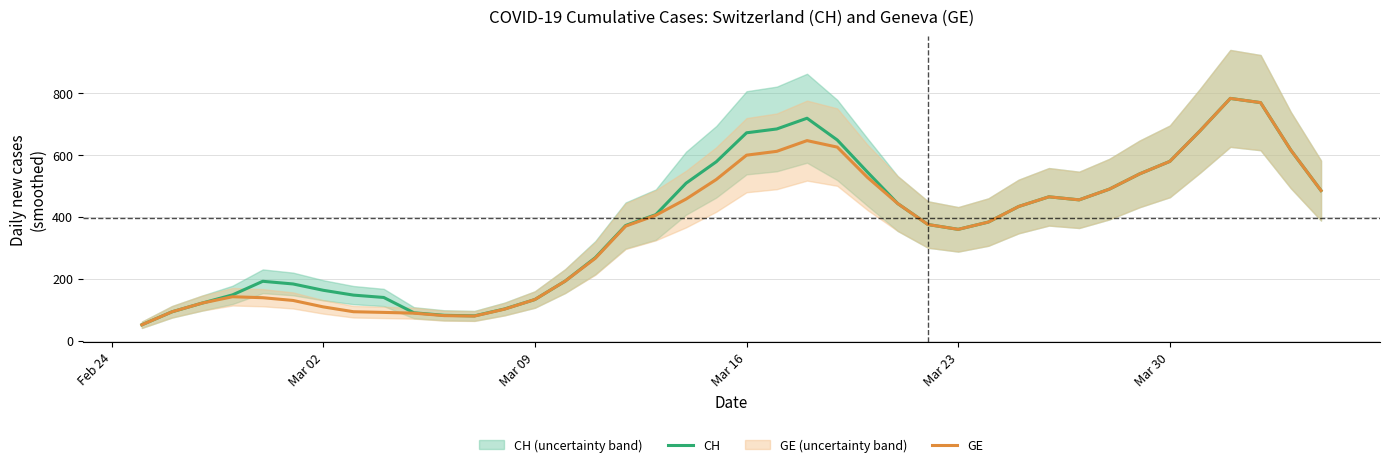

What are all the series names shown in the legend?

CH, GE